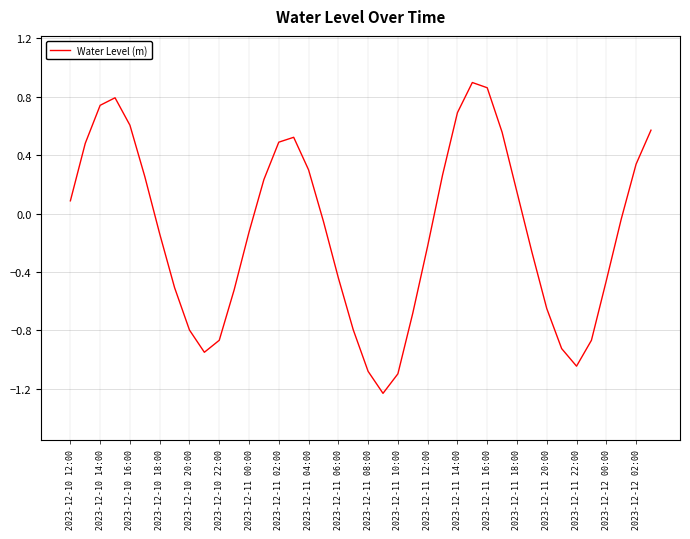

How many lines are shown in the chart?

1